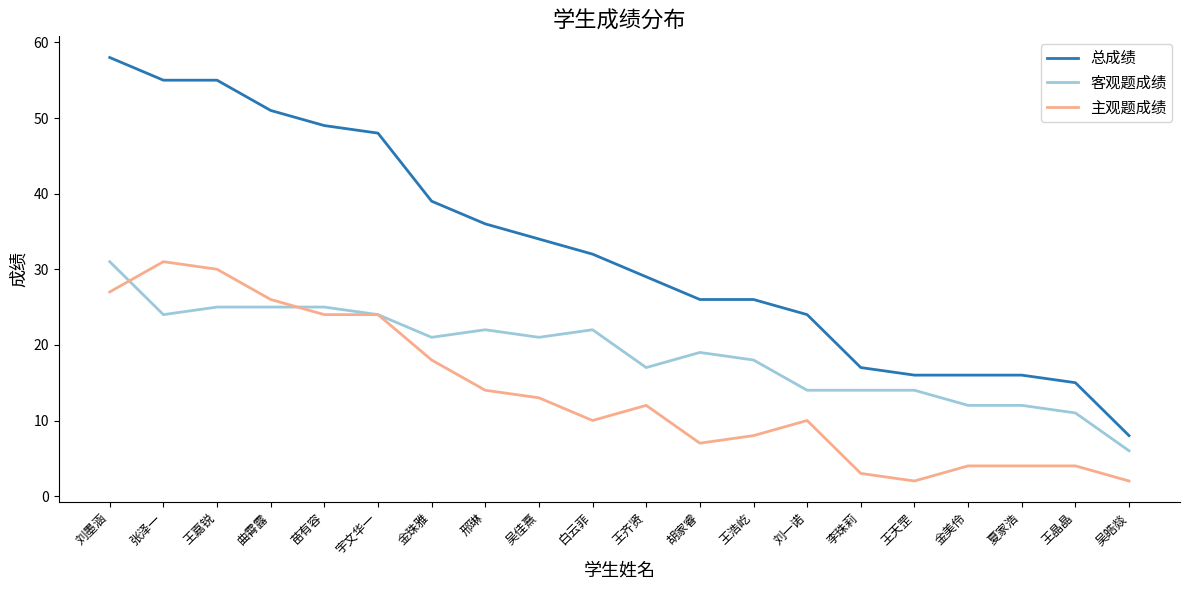

True or false: 主观题成绩 and 总成绩 intersect in this chart.

False